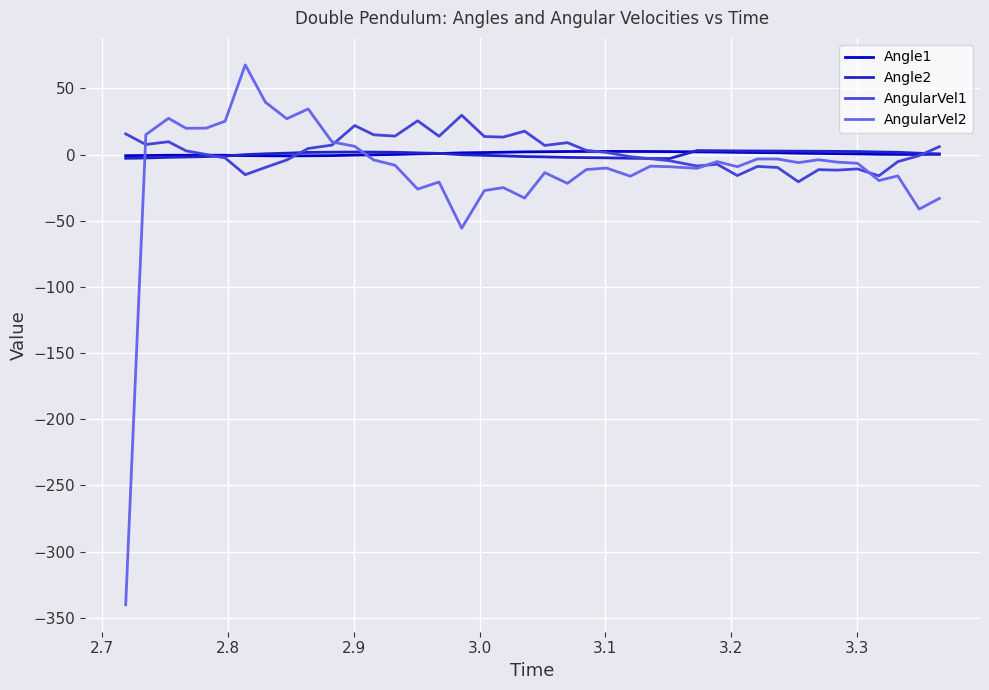

What is the lowest value of the AngularVel1 series?

-20.6